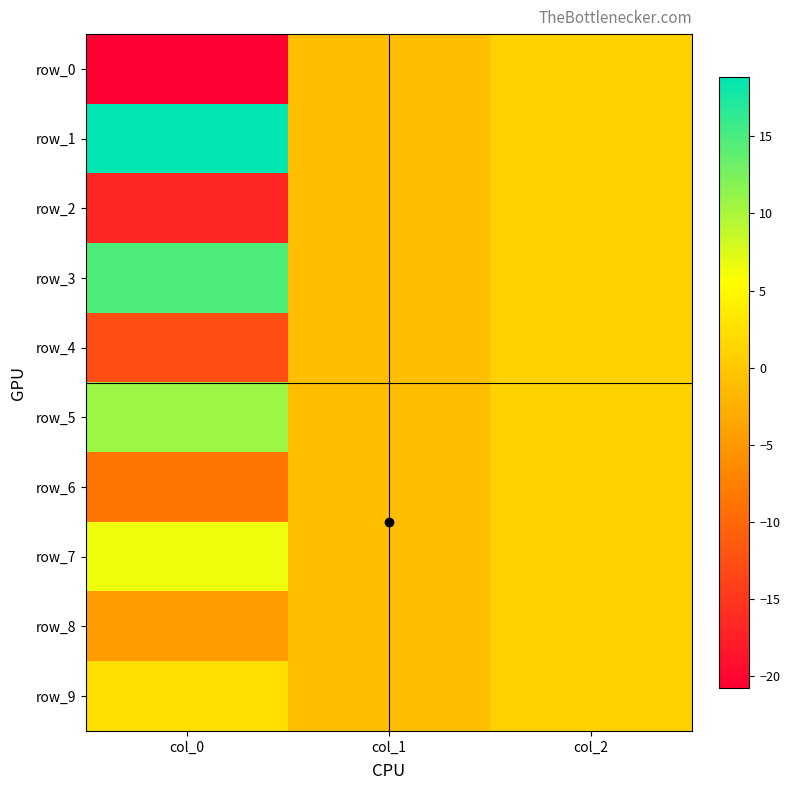

What is the difference between the row_0 values at col_2 and col_0?

21.8